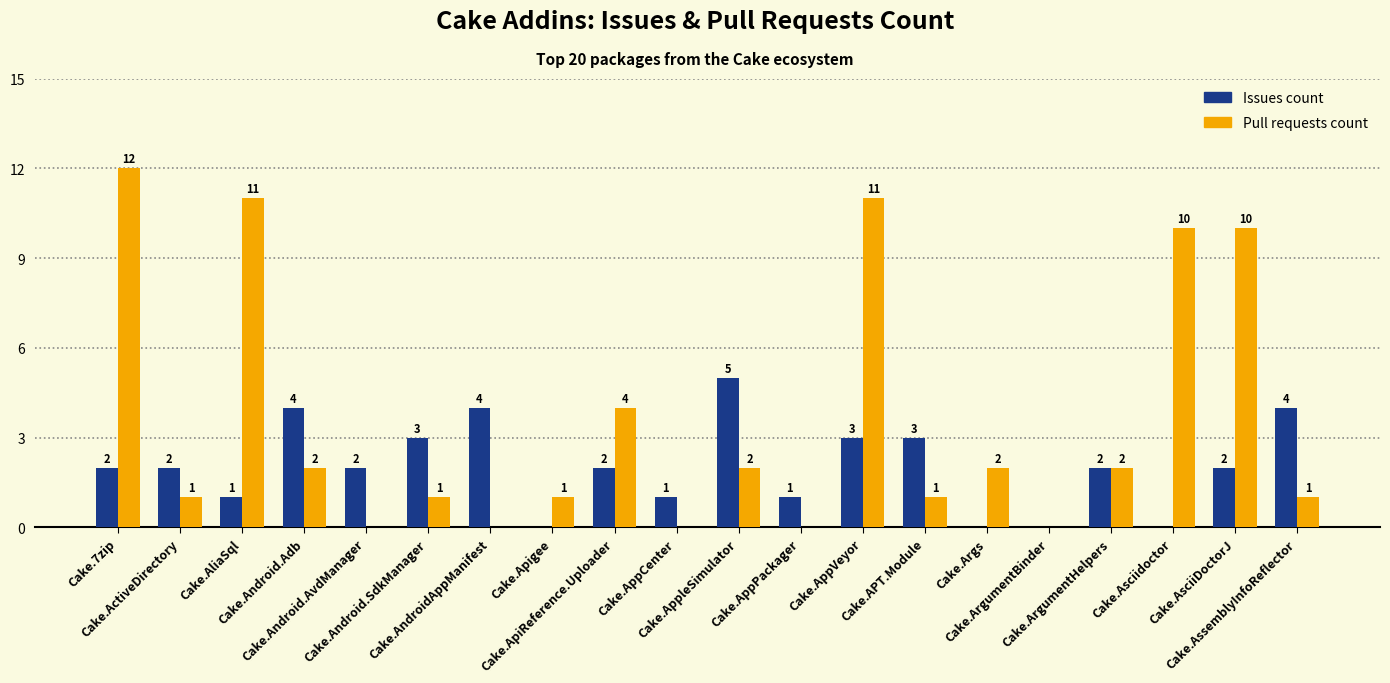

What is the maximum value shown in the chart?

12